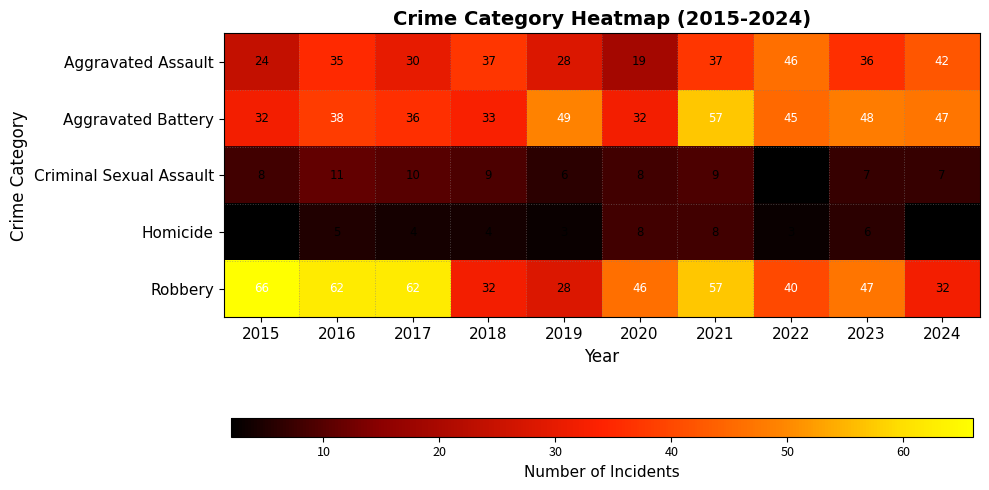

At which category is the sum across all series the highest?

2021